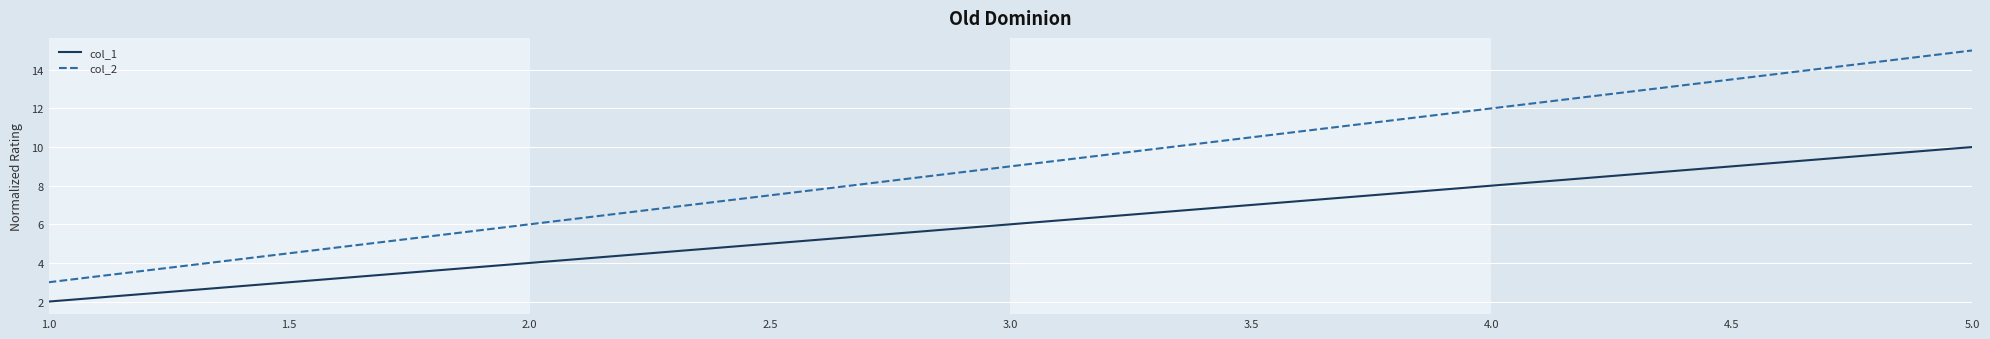

True or false: col_1 has more than 2 points higher than both neighbors.

False